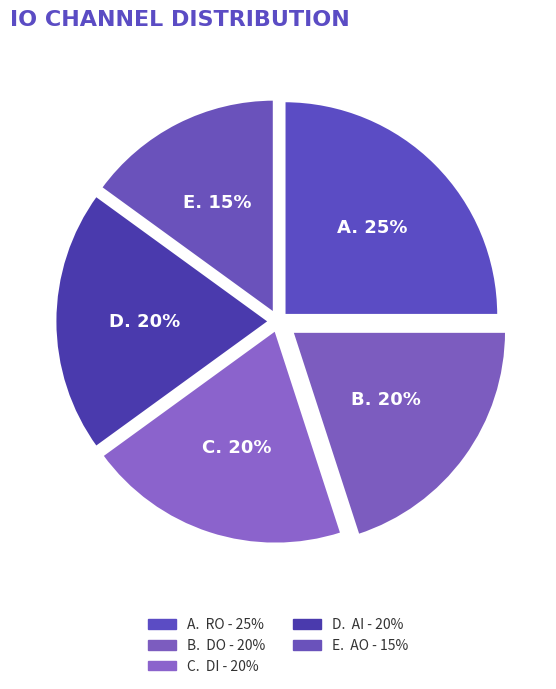

Rank the categories by value from highest to lowest.

RO, DO, DI, AI, AO